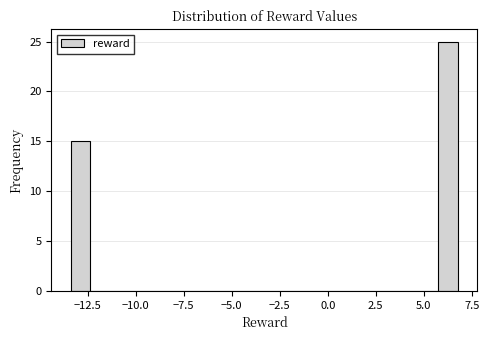

Read against the x-axis, roughly where is the centre of the tallest bar?

6.5